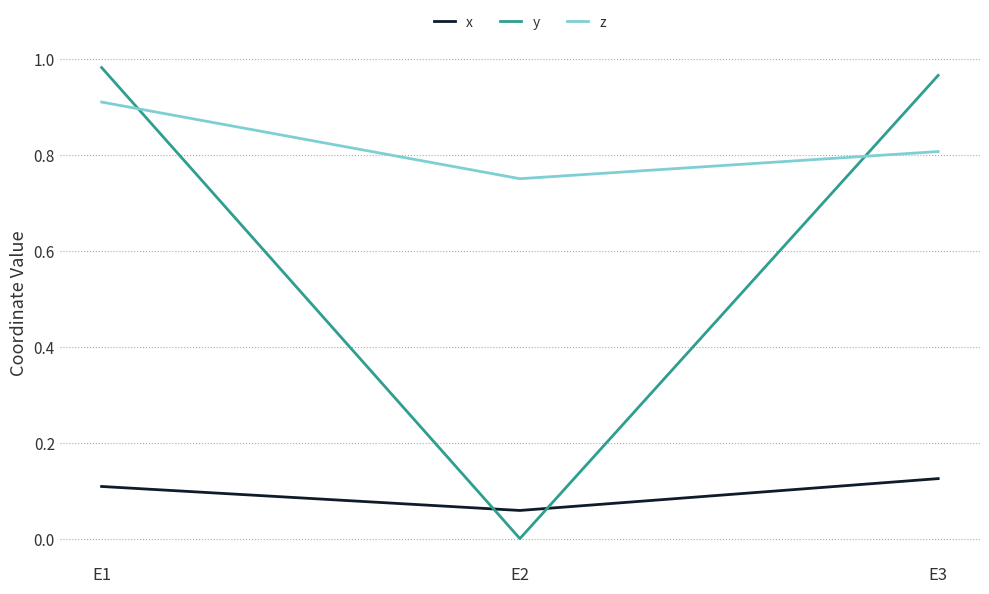

List the labels in order of x value, smallest first.

E2, E1, E3